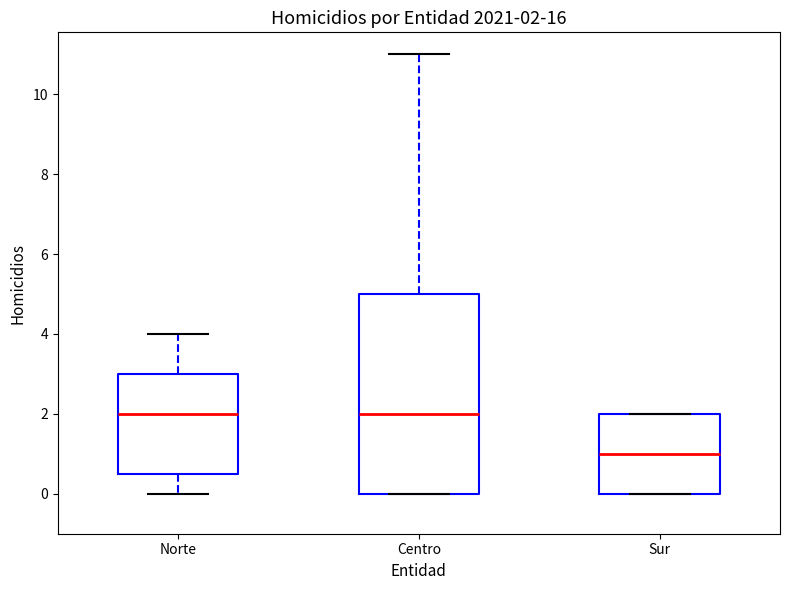

Comparing the boxes themselves (not the whiskers), which one is the tallest?

Centro